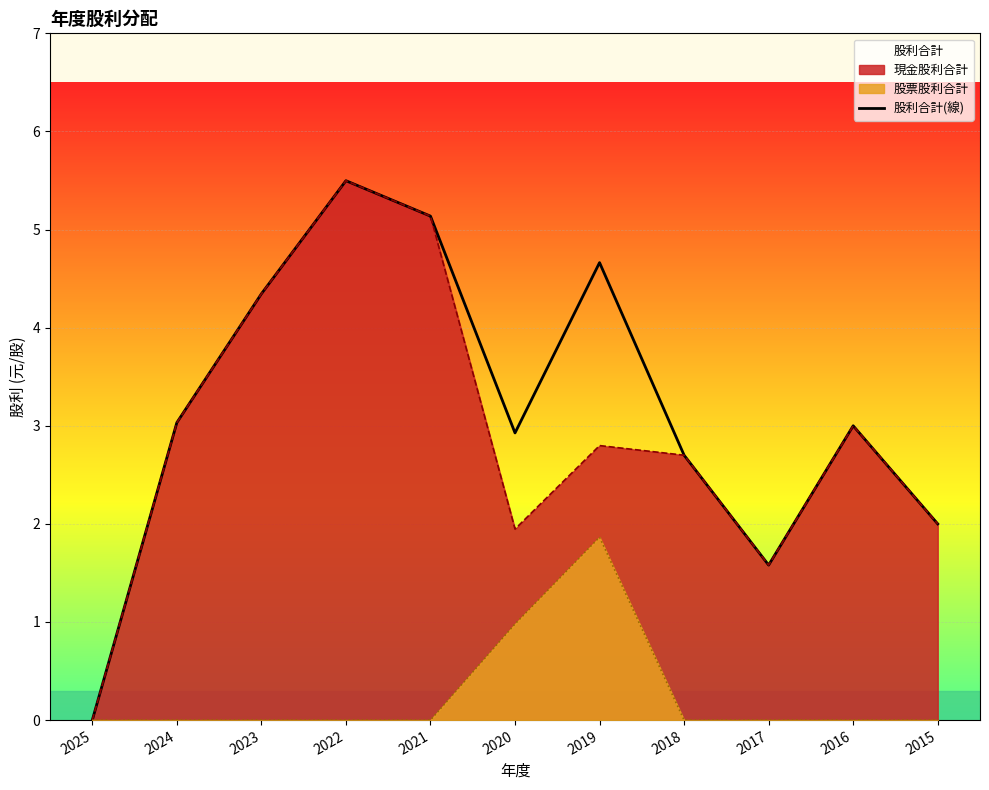

Which category has the lowest value across all series?

2025